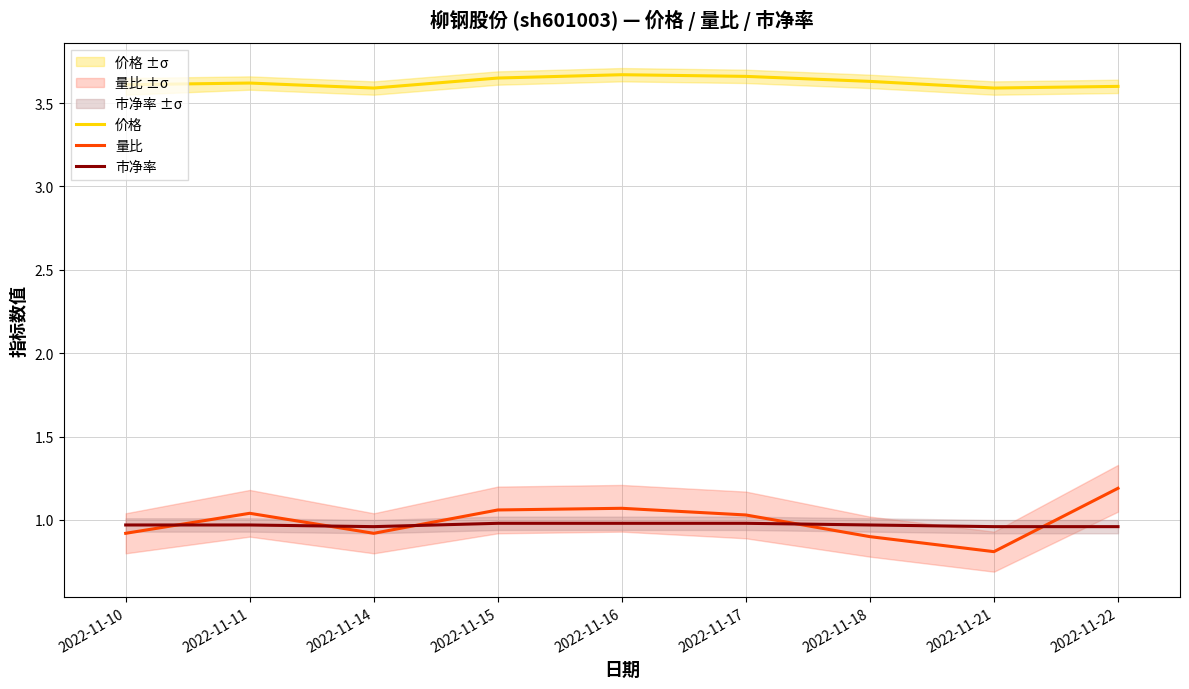

Reading left to right, list all the values displayed in this chart.

价格: 2022-11-10=3.6	2022-11-11=3.6	2022-11-14=3.6	2022-11-15=3.6	2022-11-16=3.7	2022-11-17=3.7	2022-11-18=3.6	2022-11-21=3.6	2022-11-22=3.6
量比: 2022-11-10=0.9	2022-11-11=1.0	2022-11-14=0.9	2022-11-15=1.1	2022-11-16=1.1	2022-11-17=1.0	2022-11-18=0.9	2022-11-21=0.8	2022-11-22=1.2
市净率: 2022-11-10=1.0	2022-11-11=1.0	2022-11-14=1.0	2022-11-15=1.0	2022-11-16=1.0	2022-11-17=1.0	2022-11-18=1.0	2022-11-21=1.0	2022-11-22=1.0